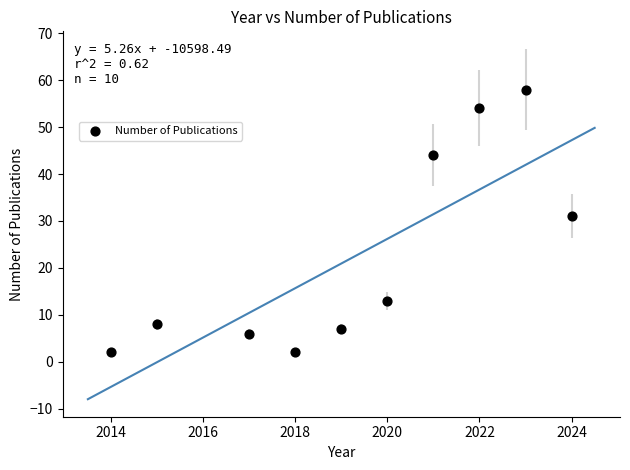

What is the range of Y values (max minus min)?

56